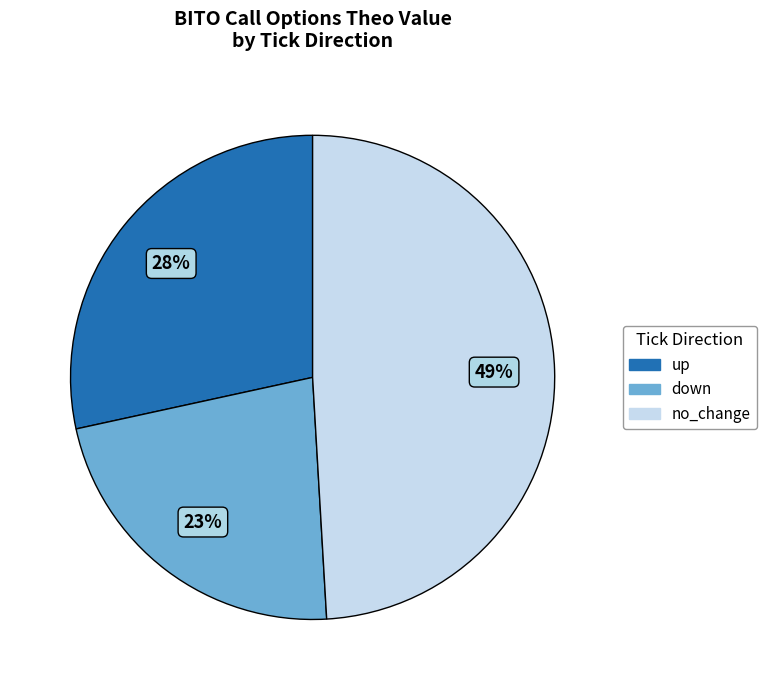

Between down and up, which is larger?

up